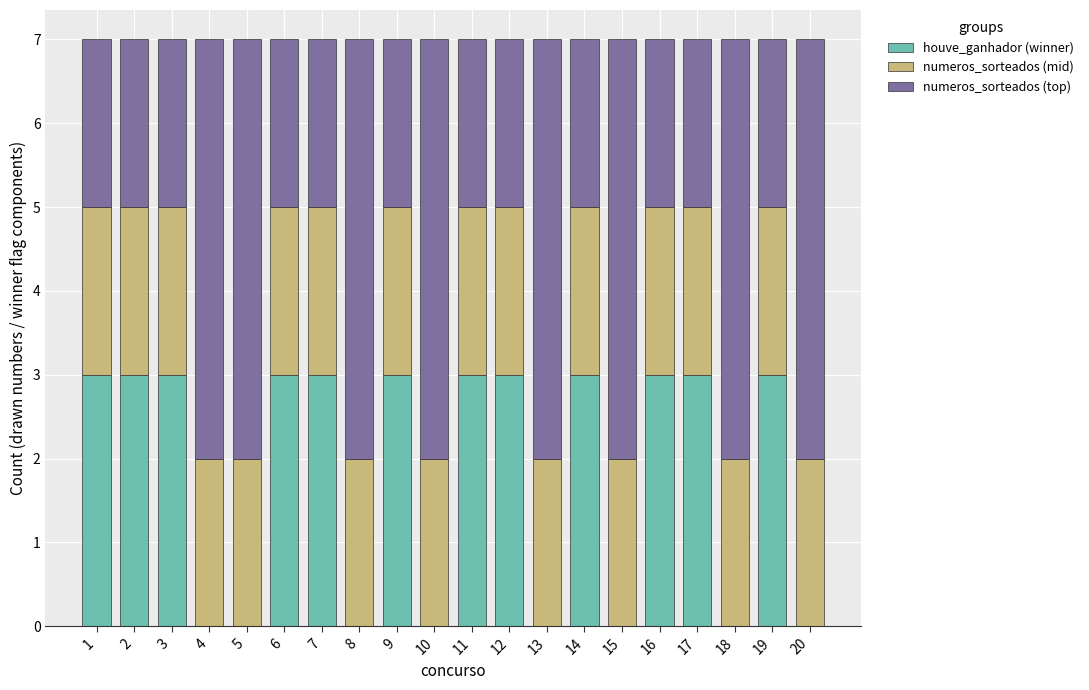

The houve_ganhador (winner) series shows 2 at 7. True or false?

False